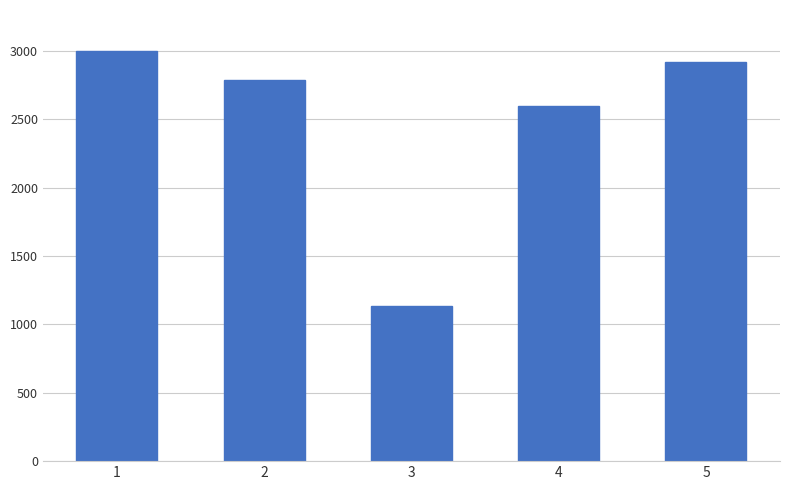

Are the bars horizontal?

No